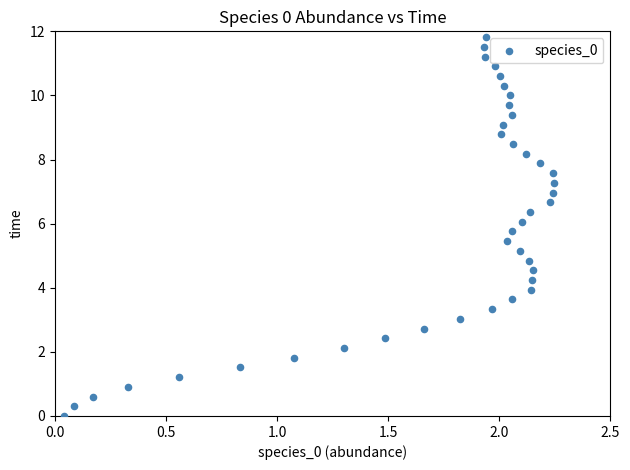

What is the range of X values (max minus min)?

2.2